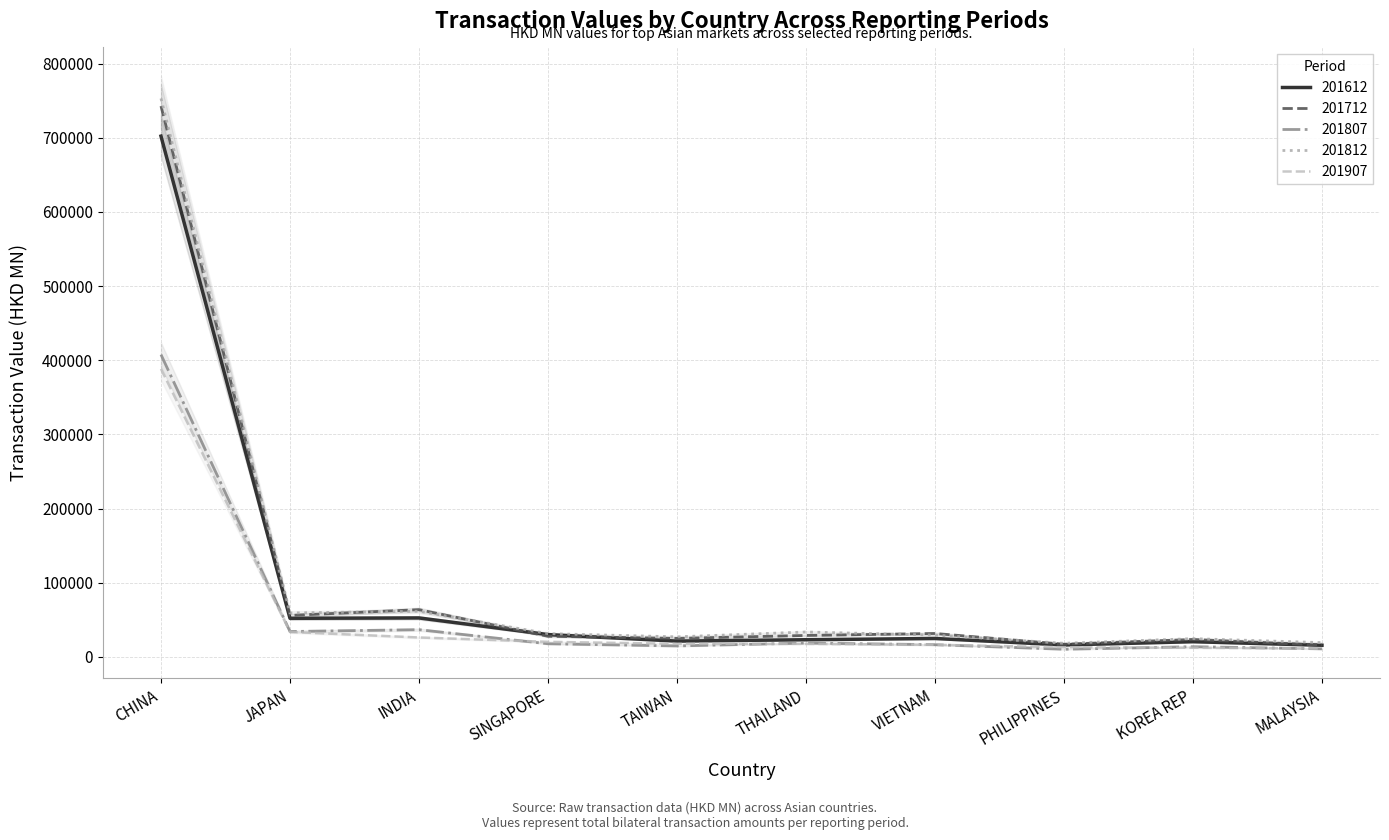

The value of 201807 at PHILIPPINES is 13647.8. True or false?

False